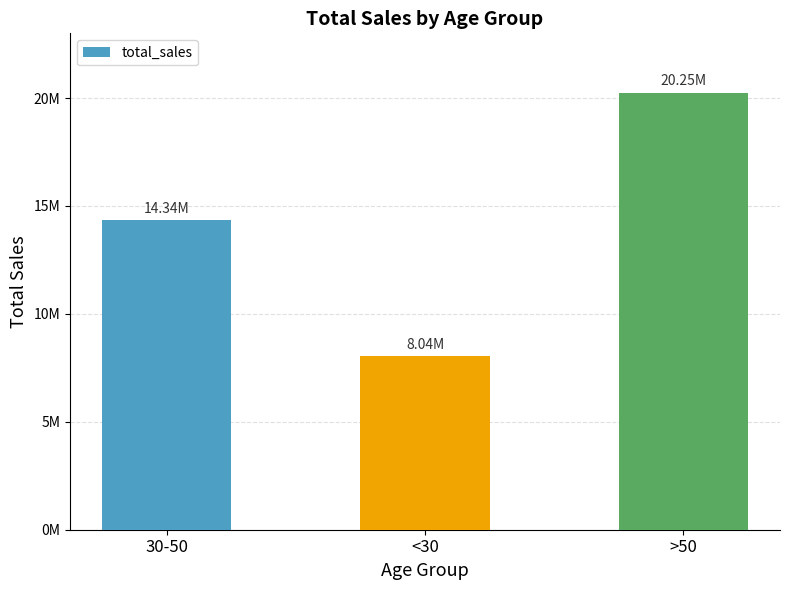

Does the chart contain any negative values?

No